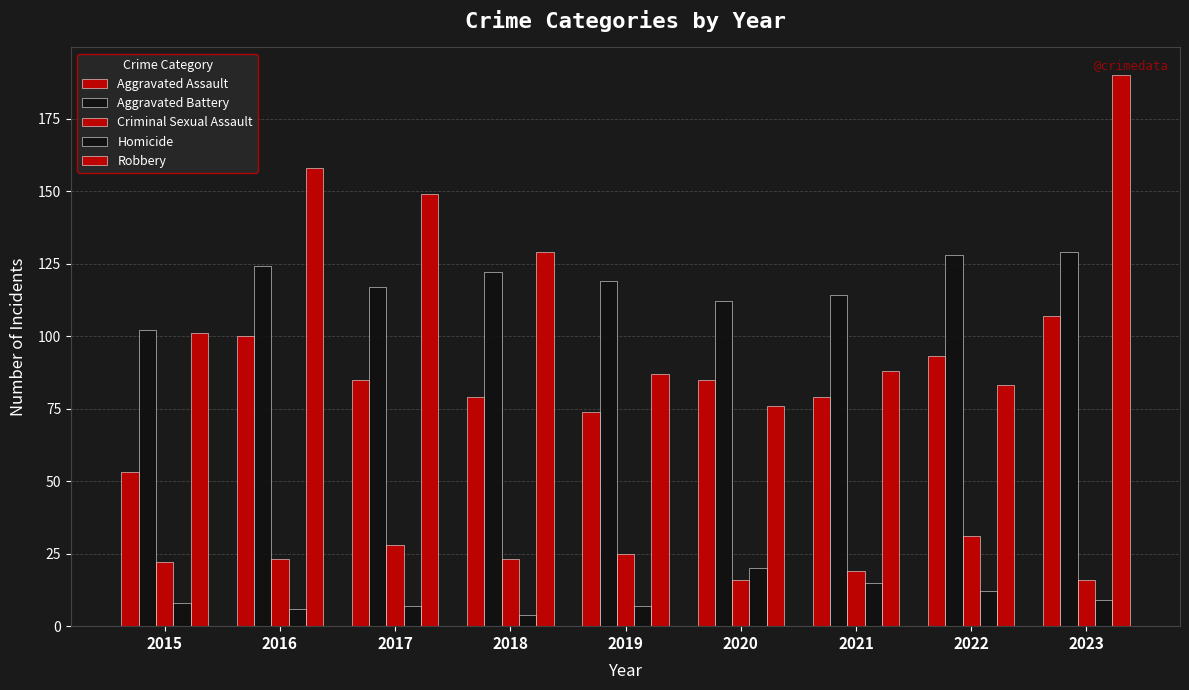

What is the sum of the Aggravated Assault values at 2020 and 2016?

185